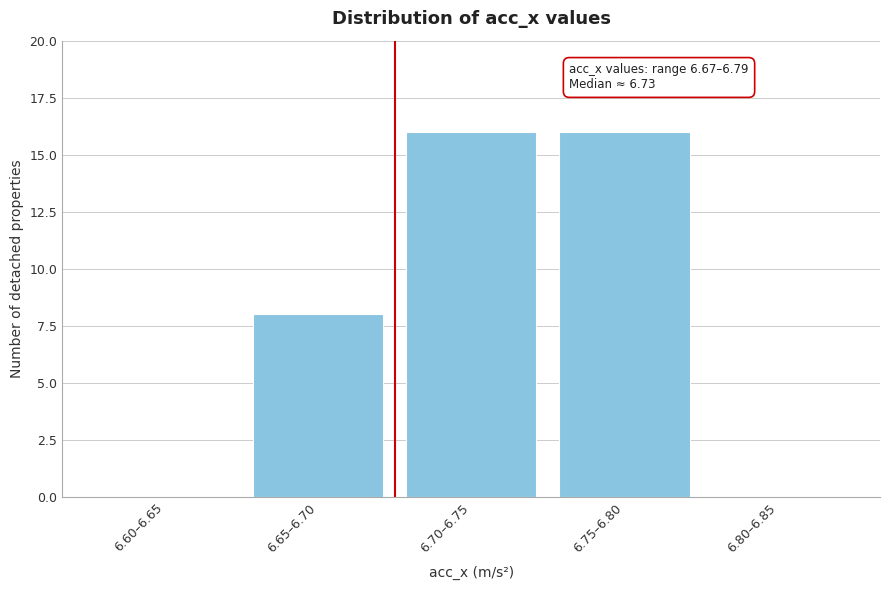

Reading left to right, transcribe all the data shown in this chart.

6.60–6.65=0	6.65–6.70=8	6.70–6.75=16	6.75–6.80=16	6.80–6.85=0